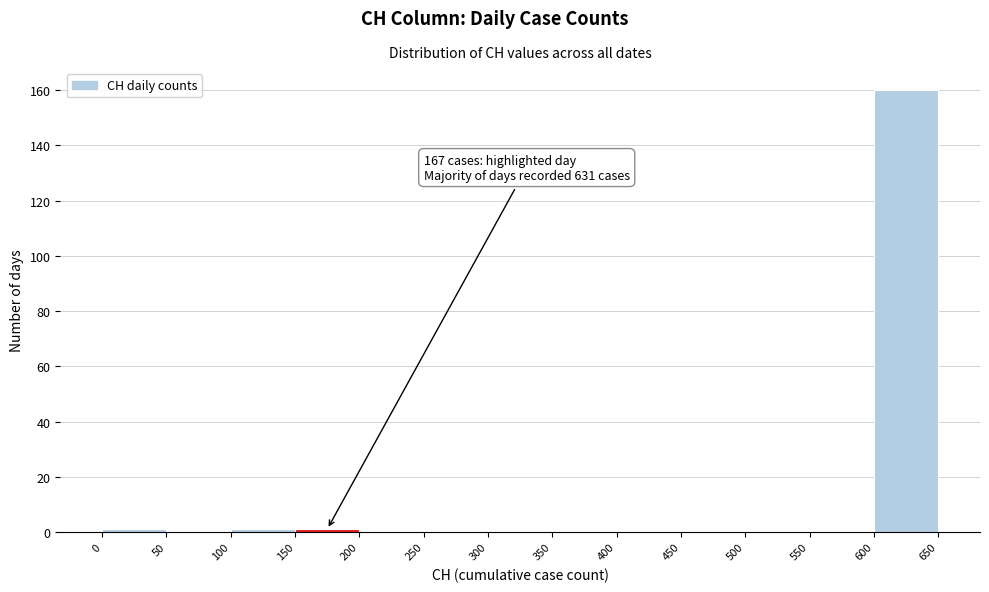

Over which range of the x-axis is the bar tallest?

600 to 650